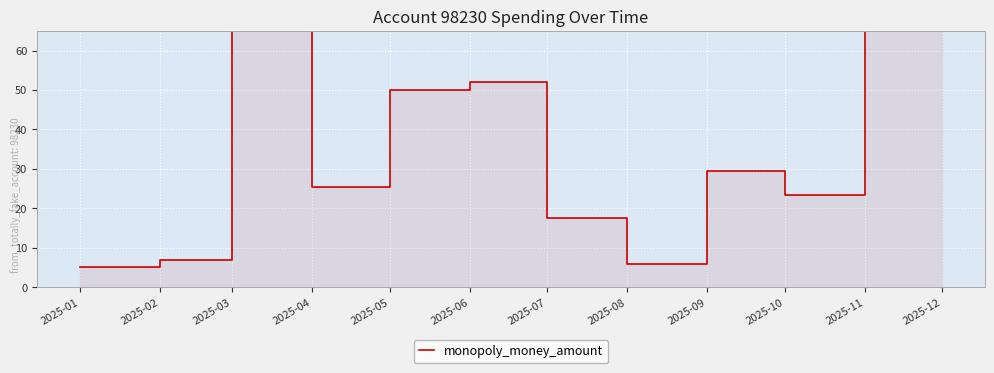

What is the value of the 7th point from the left?

17.5